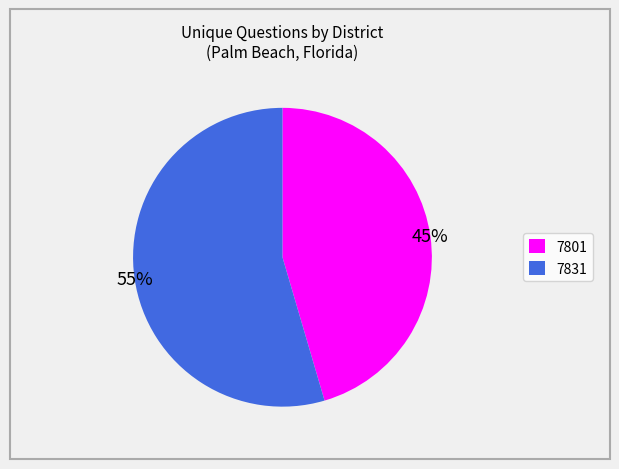

Is the sum of 7801 and 7831 greater than half?

Yes